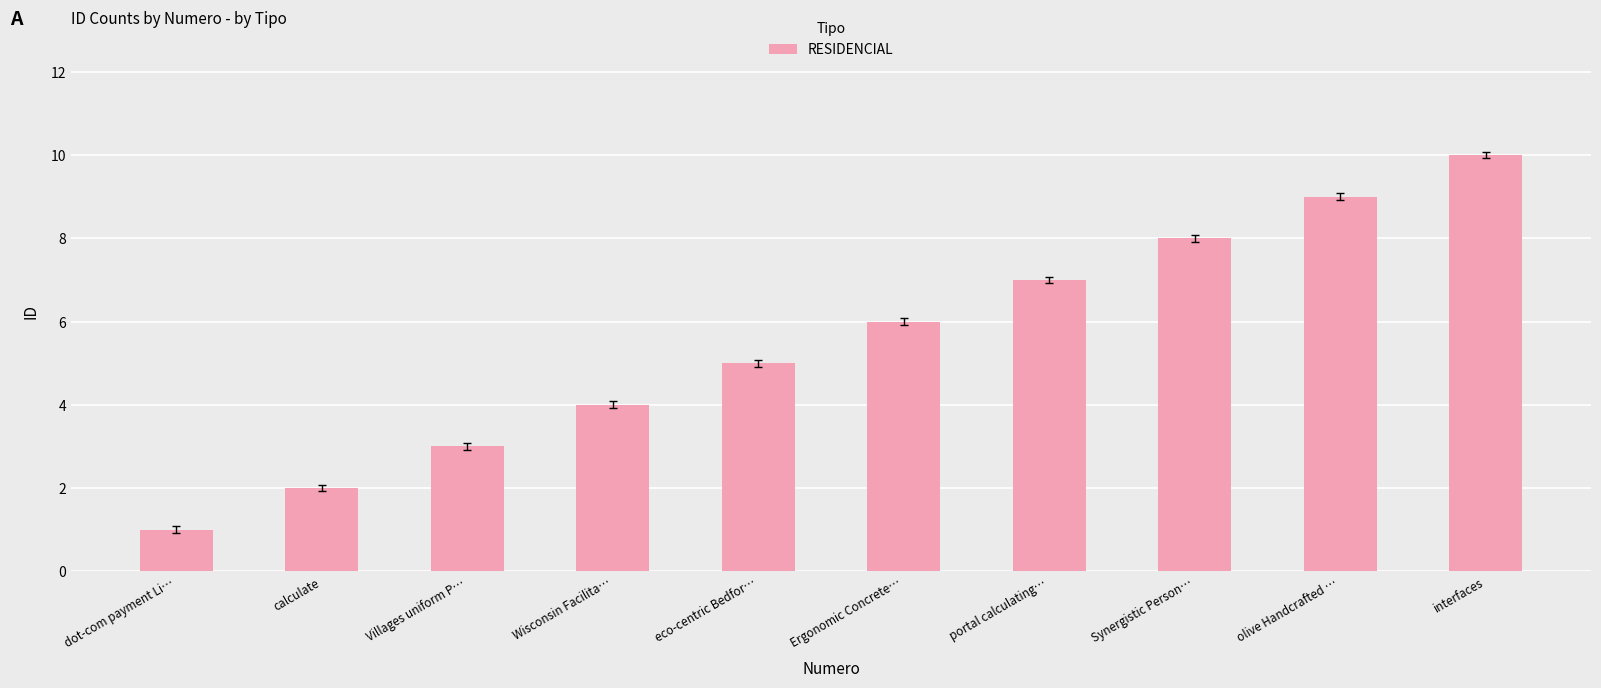

At which category does the chart reach its minimum across all series?

dot-com payment Li…